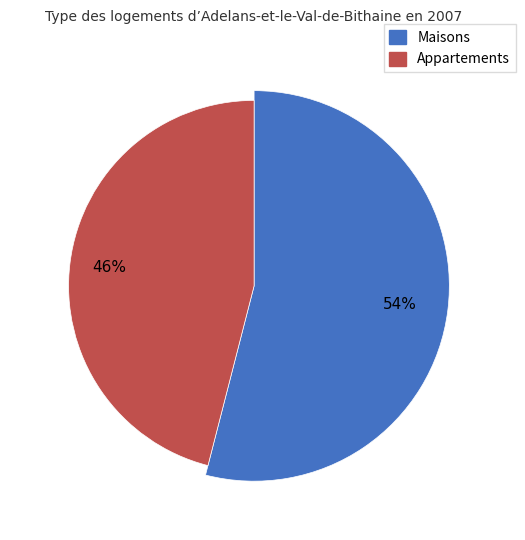

What percentage is the 1 slice, to the nearest percent?

46%